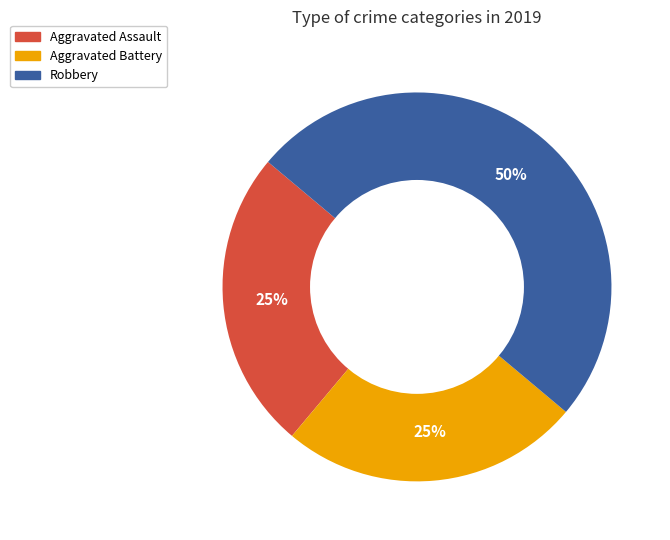

How many segments does this pie chart have?

3